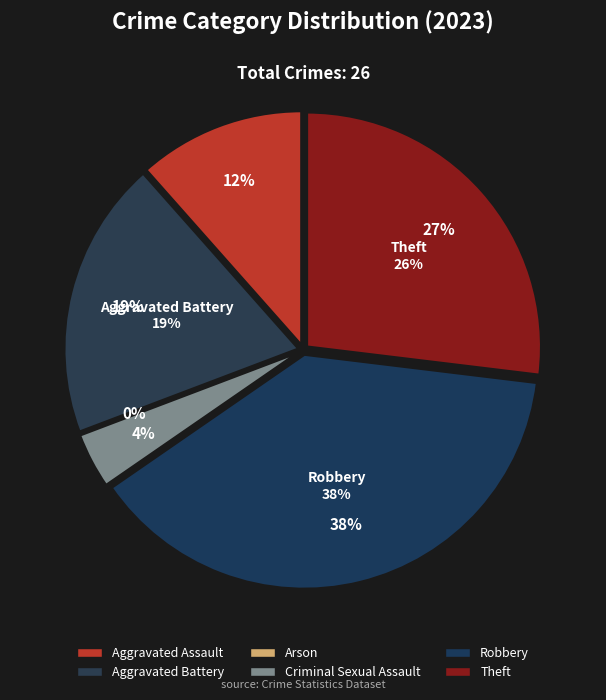

Is there any slice that represents more than half of the pie?

No